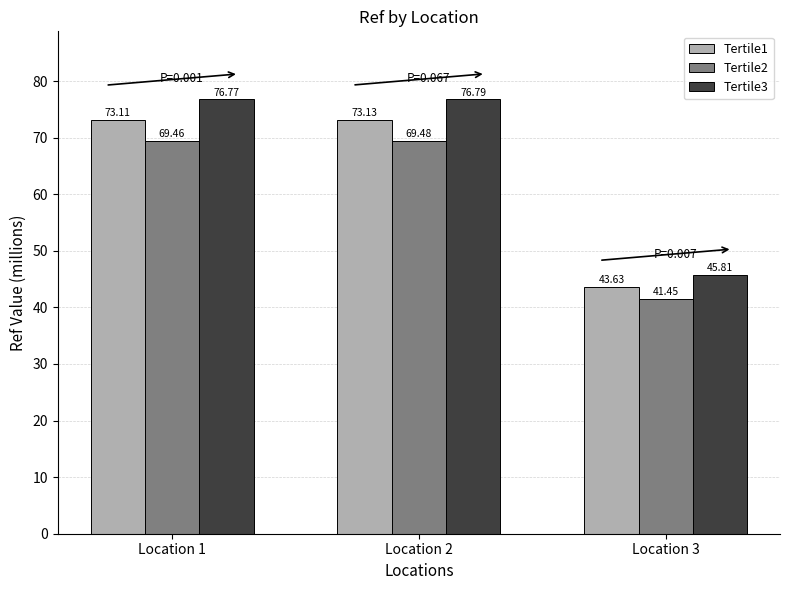

Reading left to right, what are all the values shown in this chart?

Tertile1: Location 1=73.1	Location 2=73.1	Location 3=43.6
Tertile2: Location 1=69.5	Location 2=69.5	Location 3=41.5
Tertile3: Location 1=76.8	Location 2=76.8	Location 3=45.8